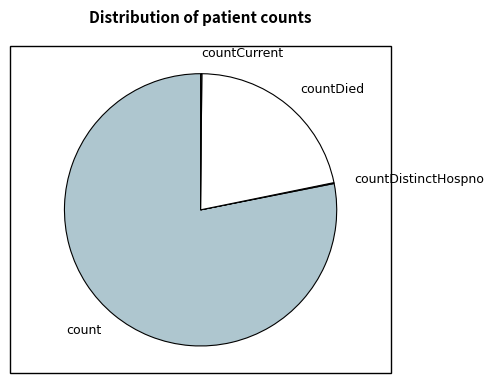

The countDied slice represents 14% of the pie. True or false?

False